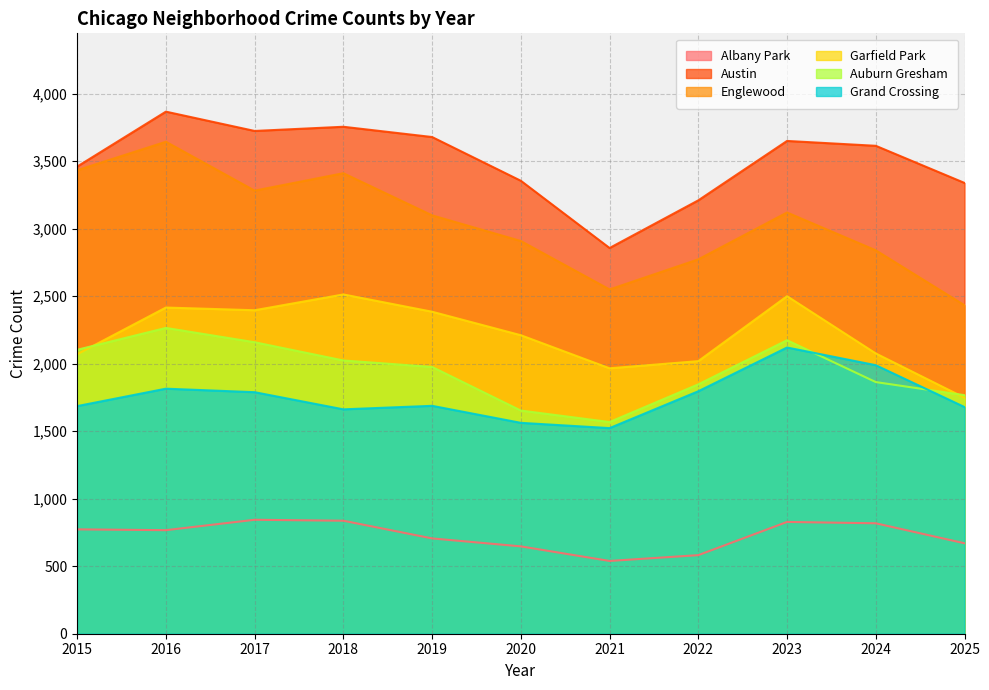

The value of Albany Park at 2021 is 263. True or false?

False